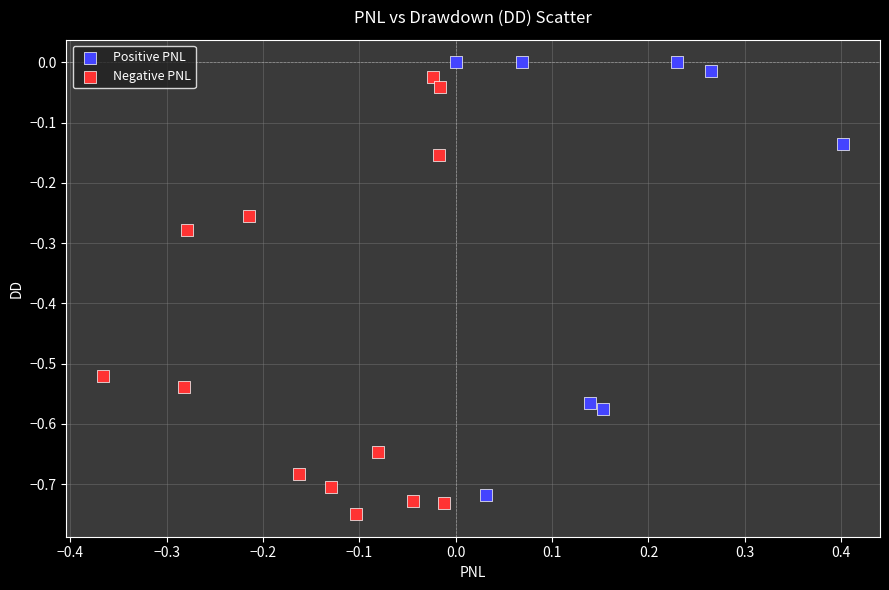

Which series contains the highest Y value?

Positive PNL